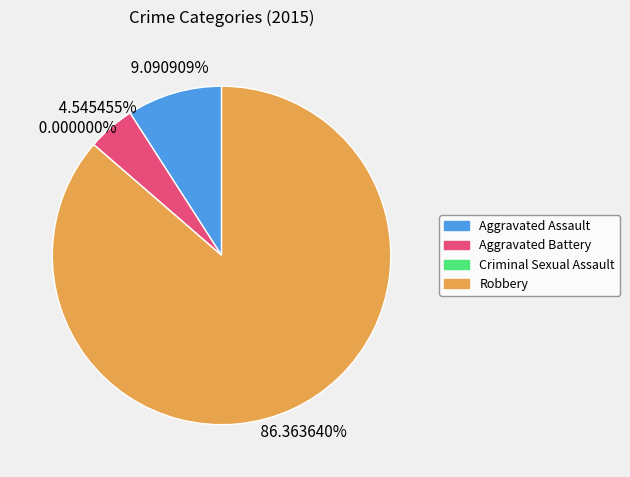

Which category accounts for the majority?

Robbery